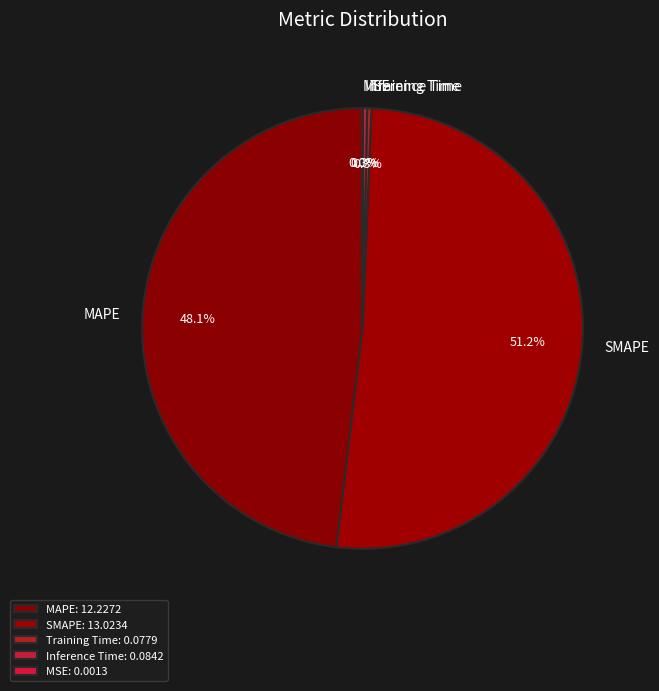

What is the ratio of the value at SMAPE to the value at MAPE?

1.1